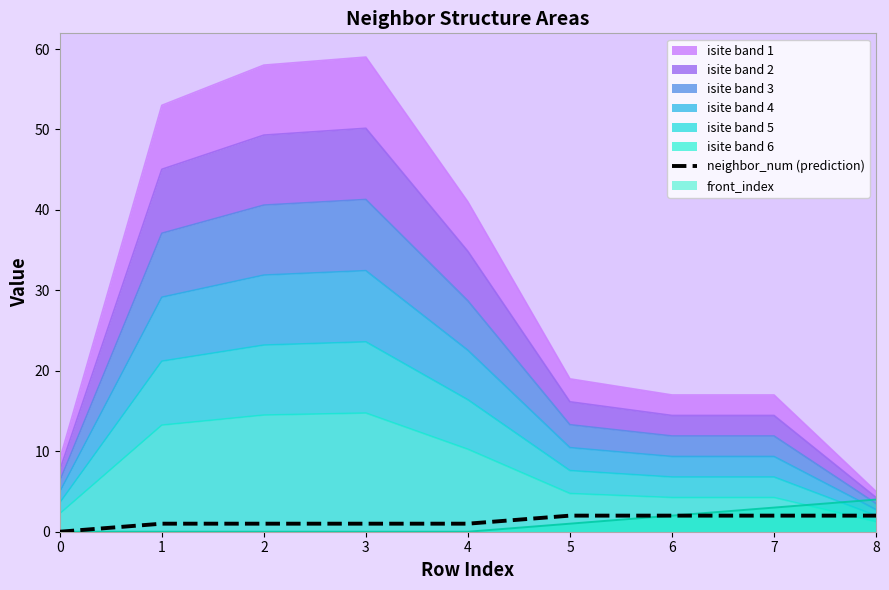

True or false: there are more than 1 points higher than both neighbors.

False